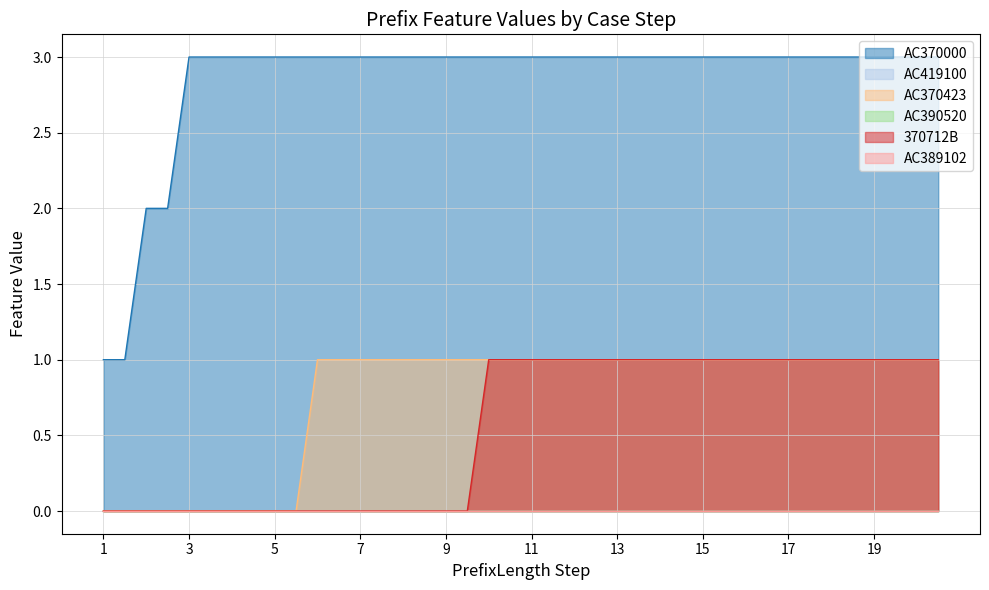

True or false: AC370000 and 370712B intersect in this chart.

False